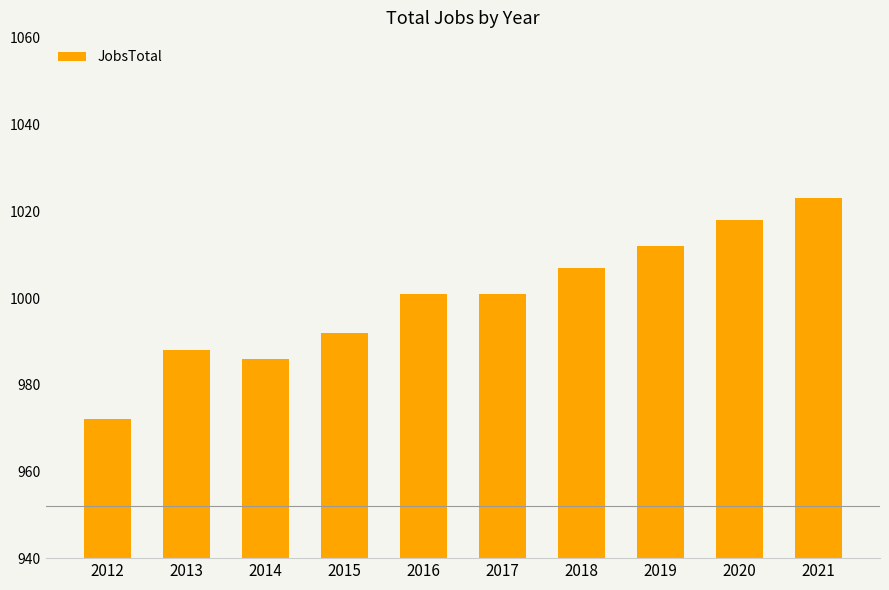

At which category does the chart reach its peak across all series?

2021